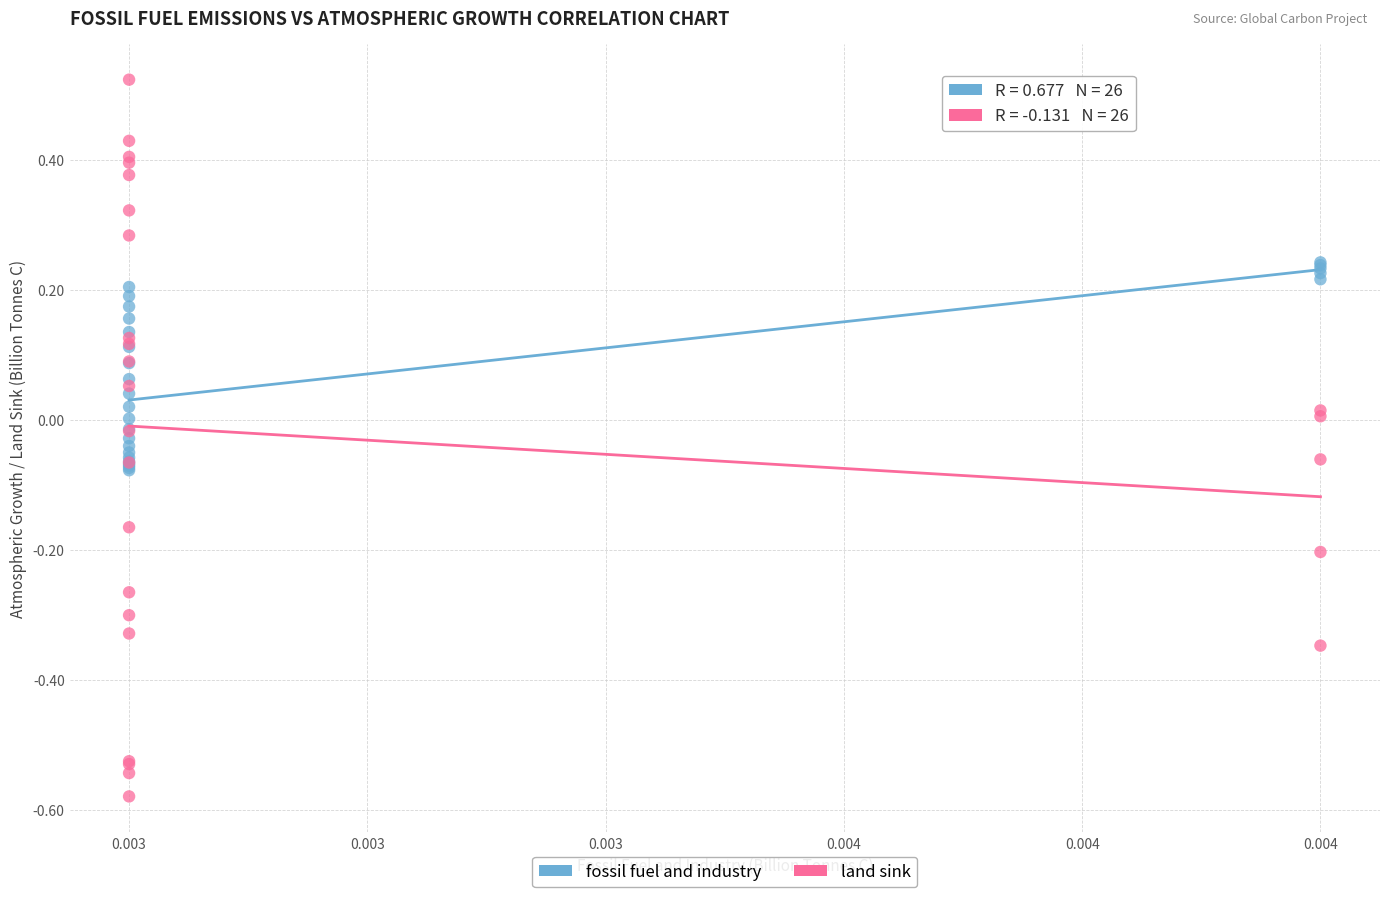

Which series reaches the maximum Y coordinate?

land sink